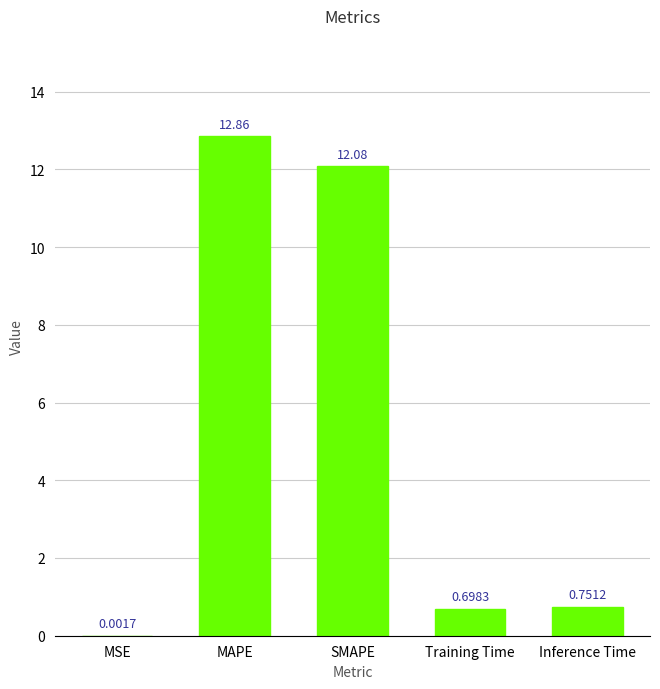

Which has a higher value, Training Time or MAPE?

MAPE